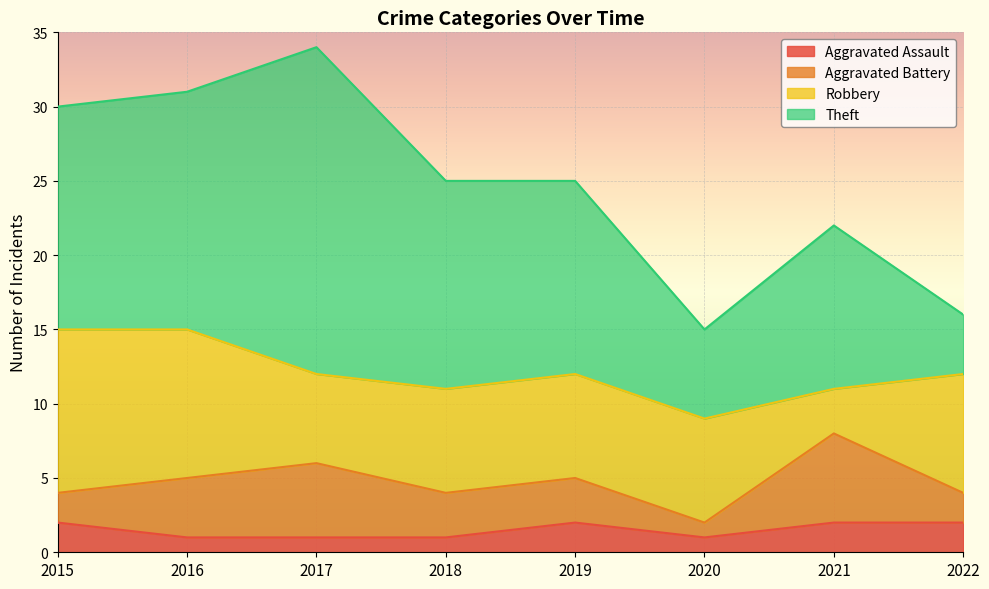

What is the difference between the Aggravated Assault values at 2018 and 2021?

1